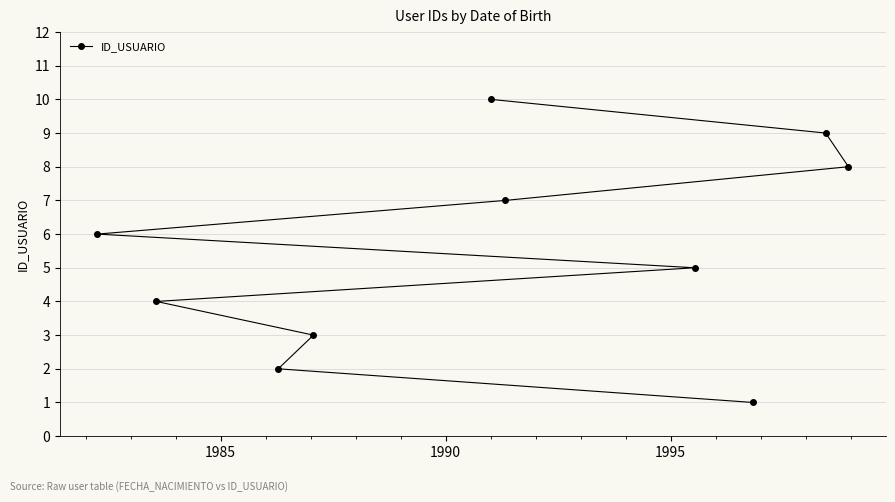

What is the greatest value displayed?

10